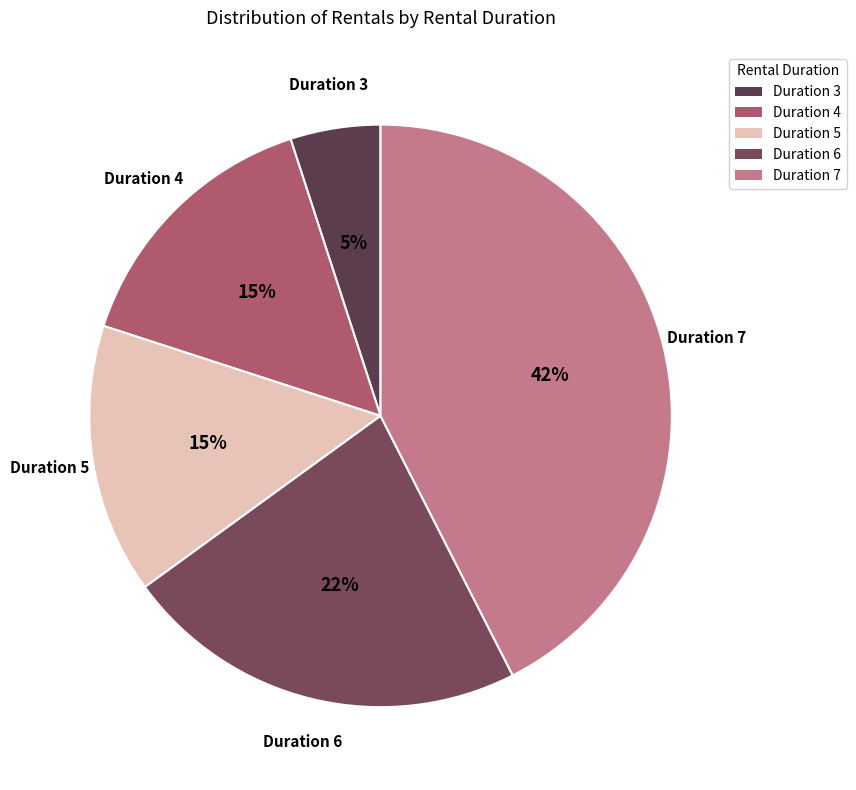

To the nearest percent, what is the average slice percentage?

20%